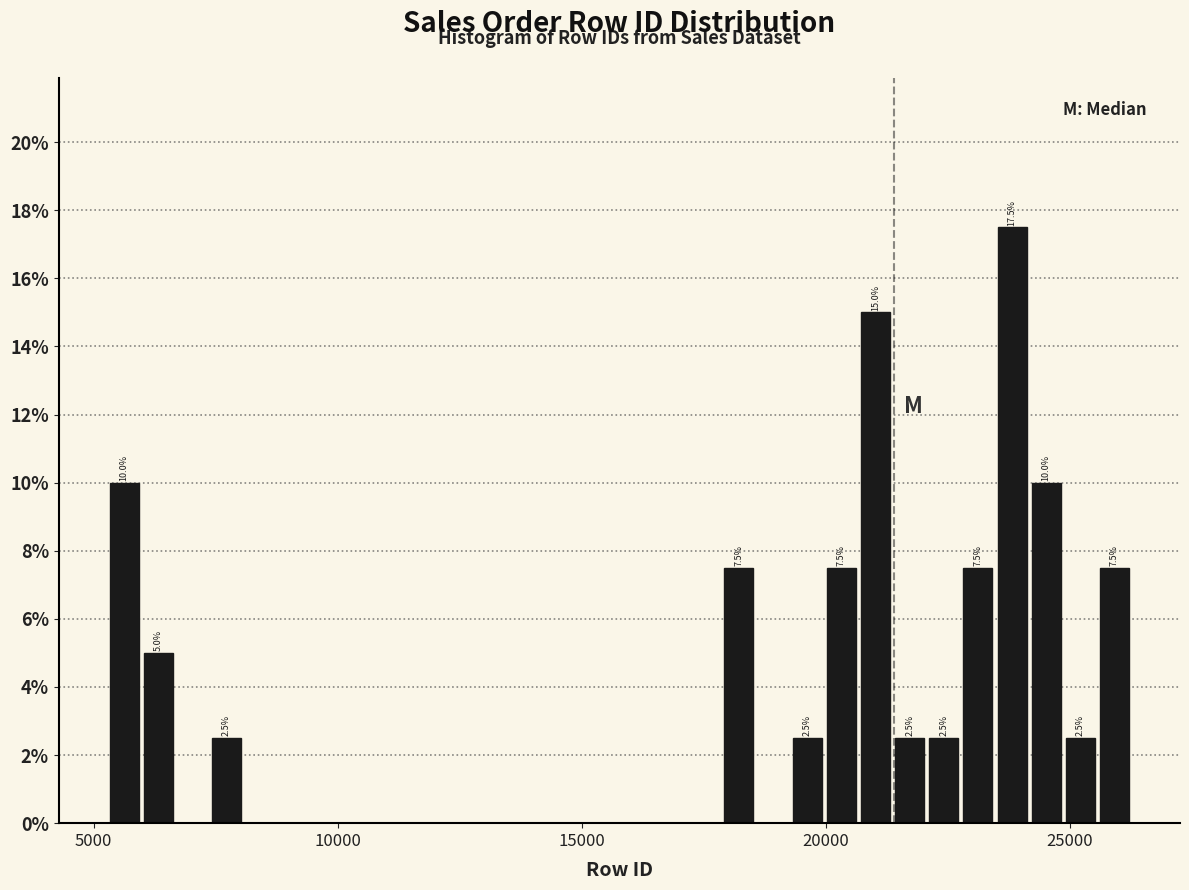

Around what value on the x-axis is the tallest bar? Give the approximate position of its centre, as read against the axis.

24000